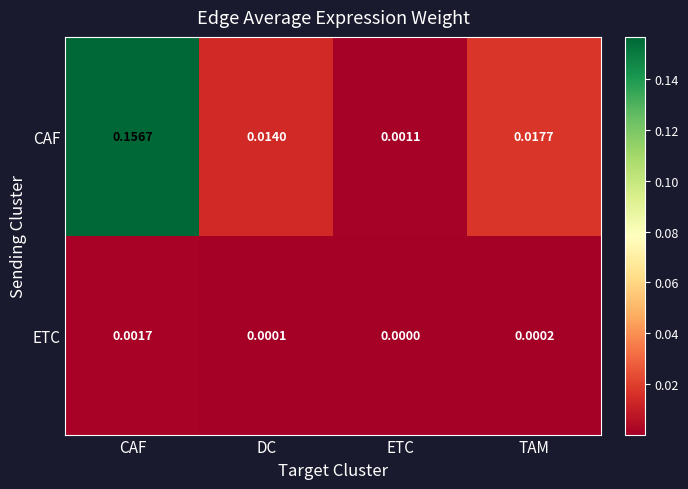

At which category is the sum across all series the highest?

CAF